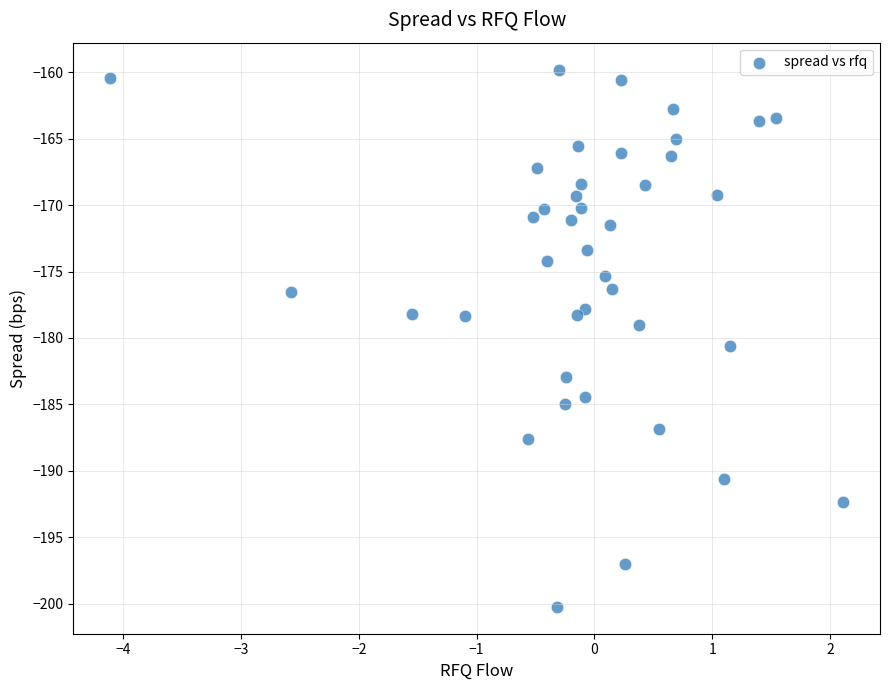

What is the range of X values (max minus min)?

6.2